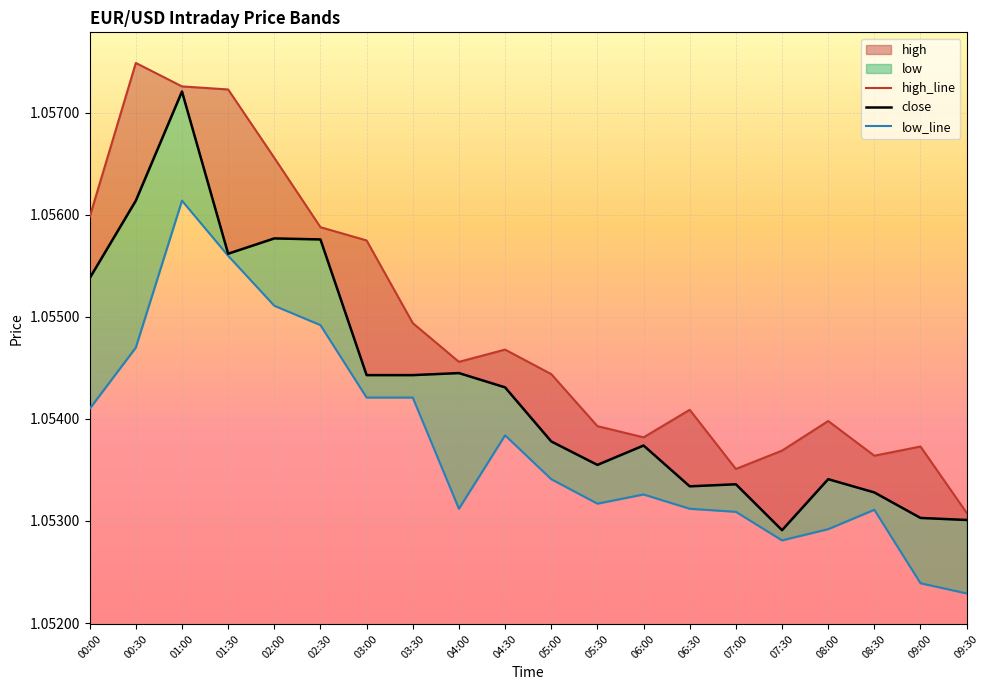

At which label is low_line closest to 1?

09:30